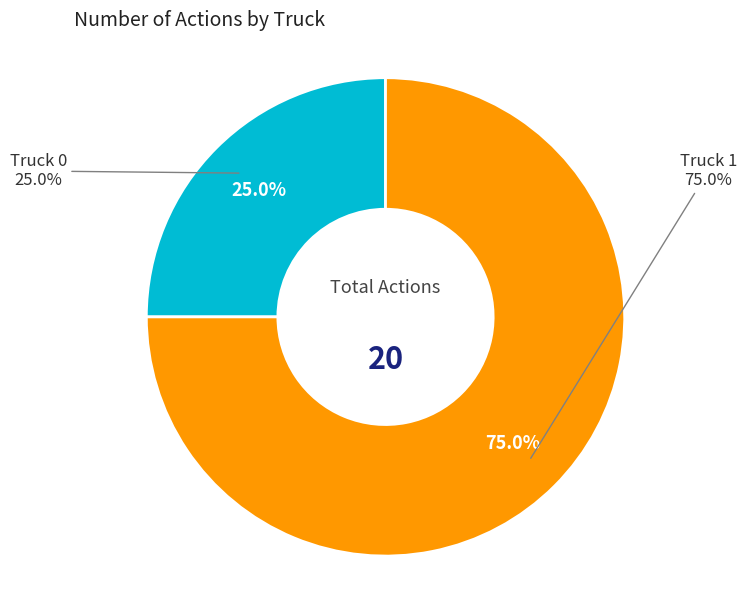

To the nearest percent, what portion does Truck 1 represent?

75%